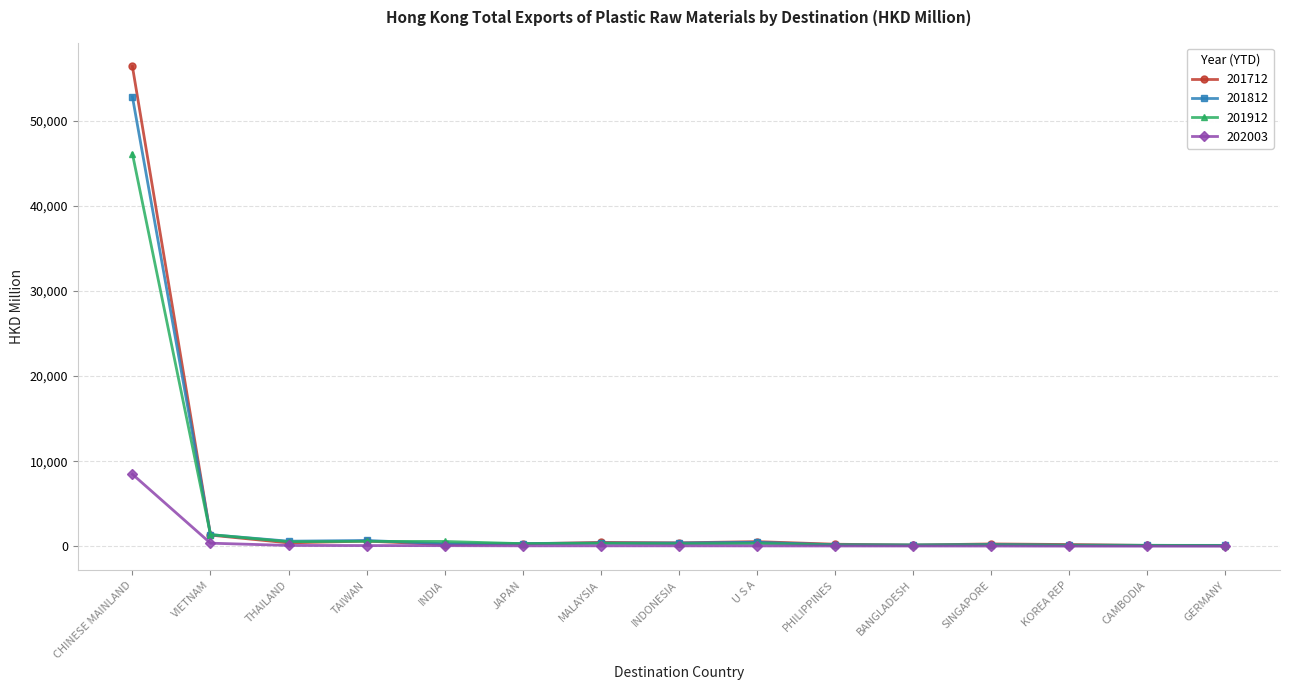

True or false: 201812 has more than 0 interior local peaks.

True